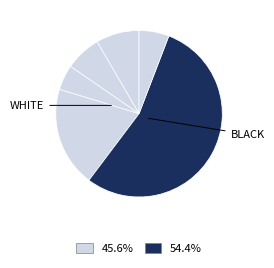

How many slices are in this pie chart?

6